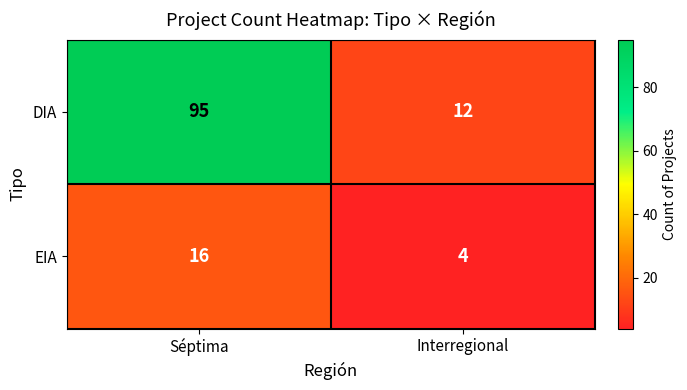

What value does the EIA series have at Interregional?

4